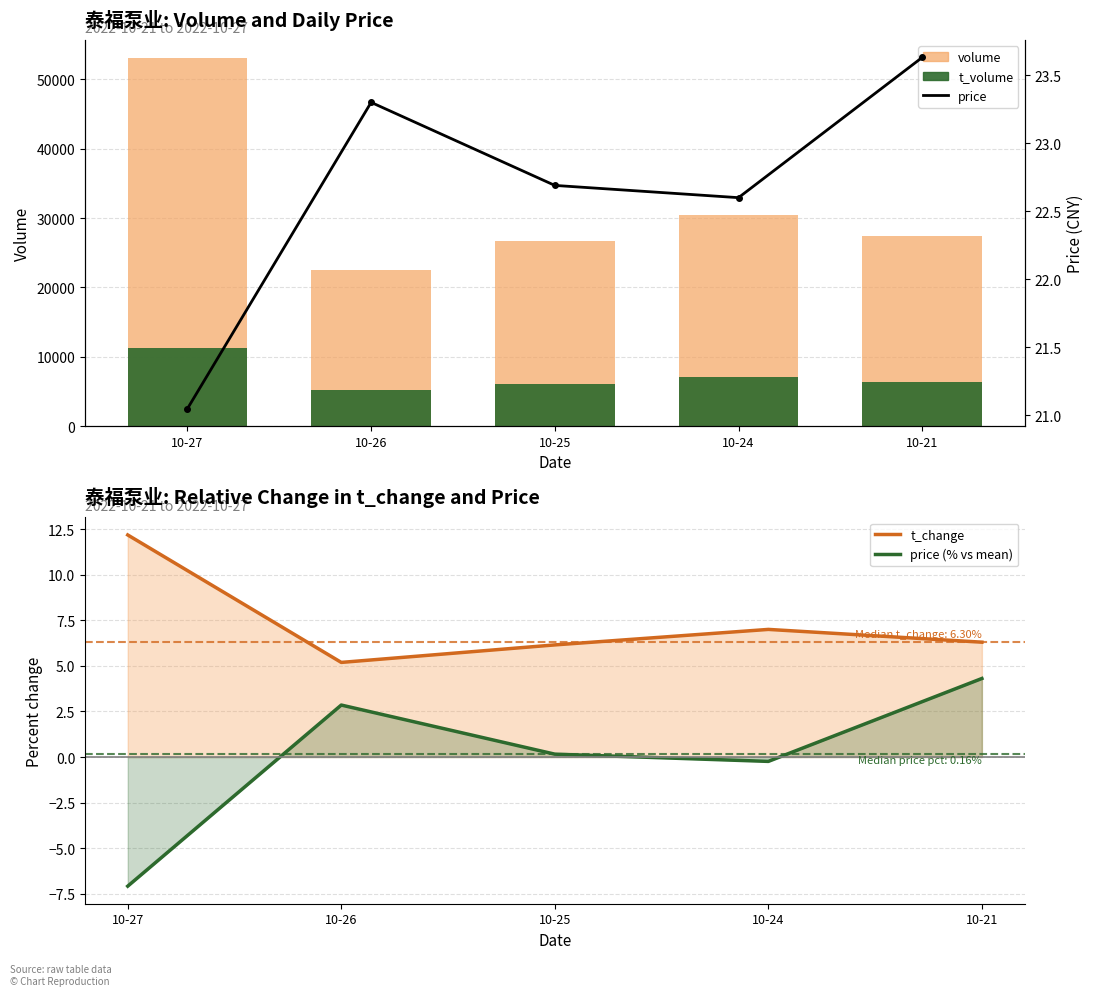

What is the greatest value displayed?

53027.0